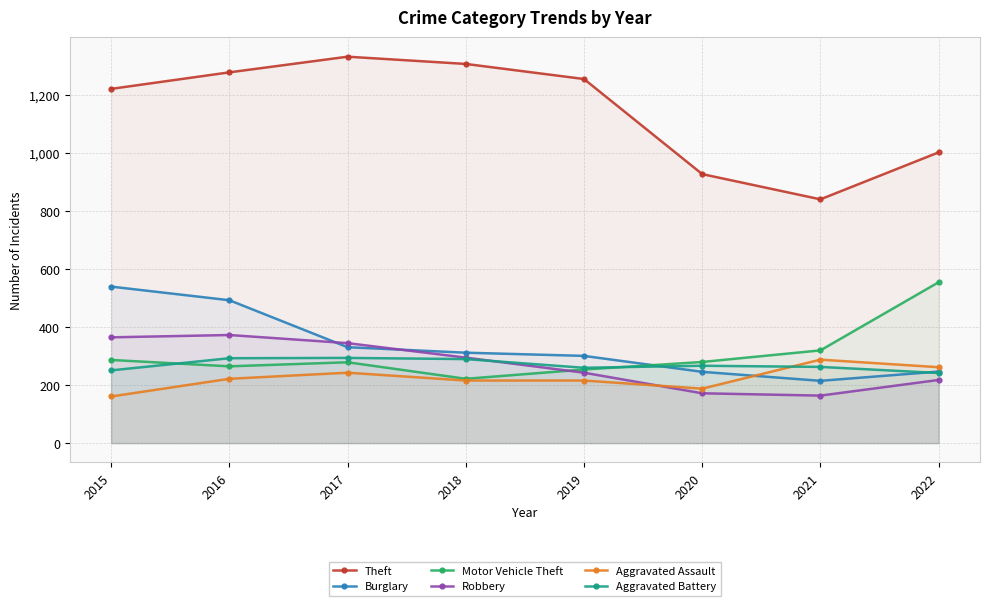

What is the lowest value of the Aggravated Assault series?

161